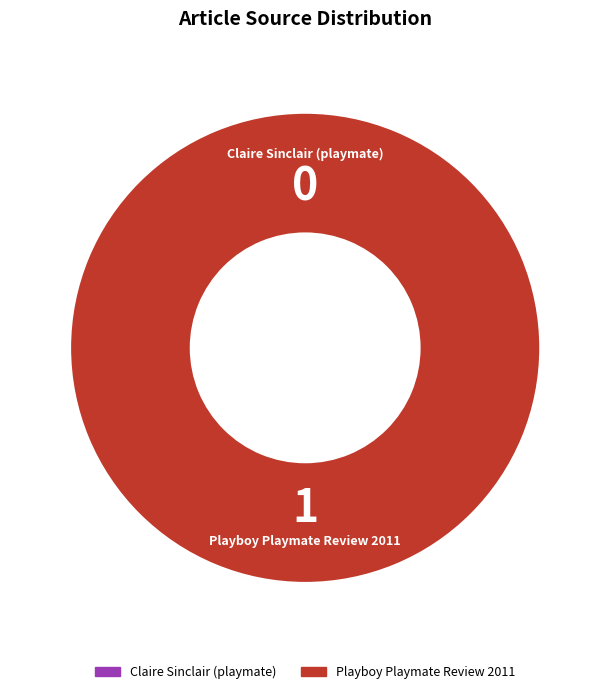

Combined, do Playboy Playmate Review 2011 and Claire Sinclair (playmate) account for over 50%?

Yes